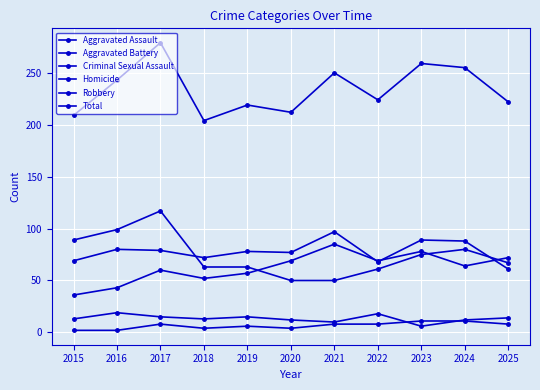

How many data points does each series have?

11